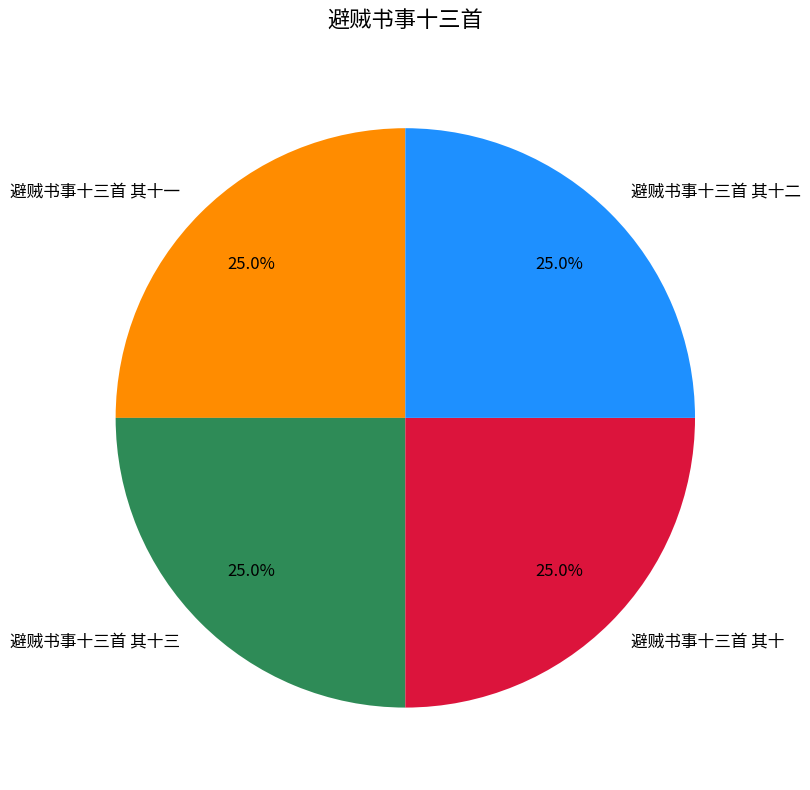

To the nearest percent, what is the combined percentage of 避贼书事十三首 其十一 and 避贼书事十三首 其十?

50%